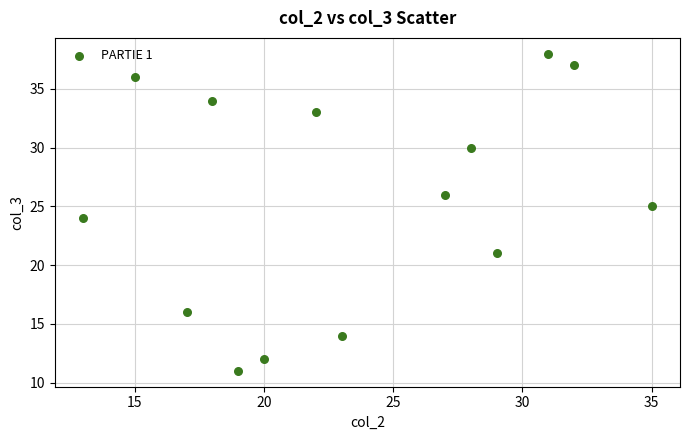

What is the range of X values (max minus min)?

22